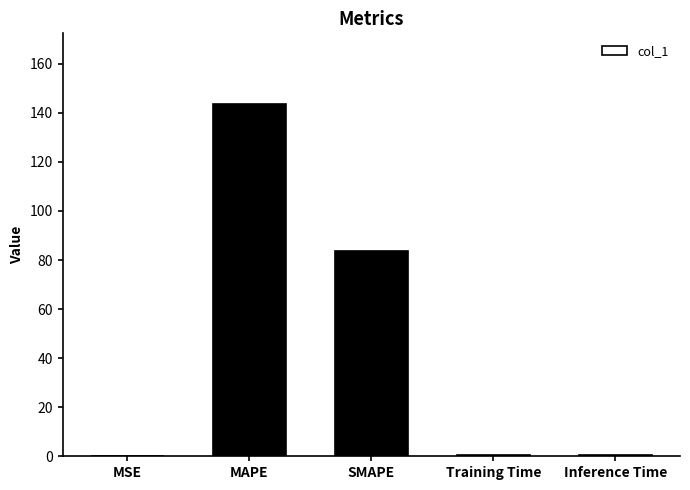

What is the change in value from MSE to MAPE?

+143.5